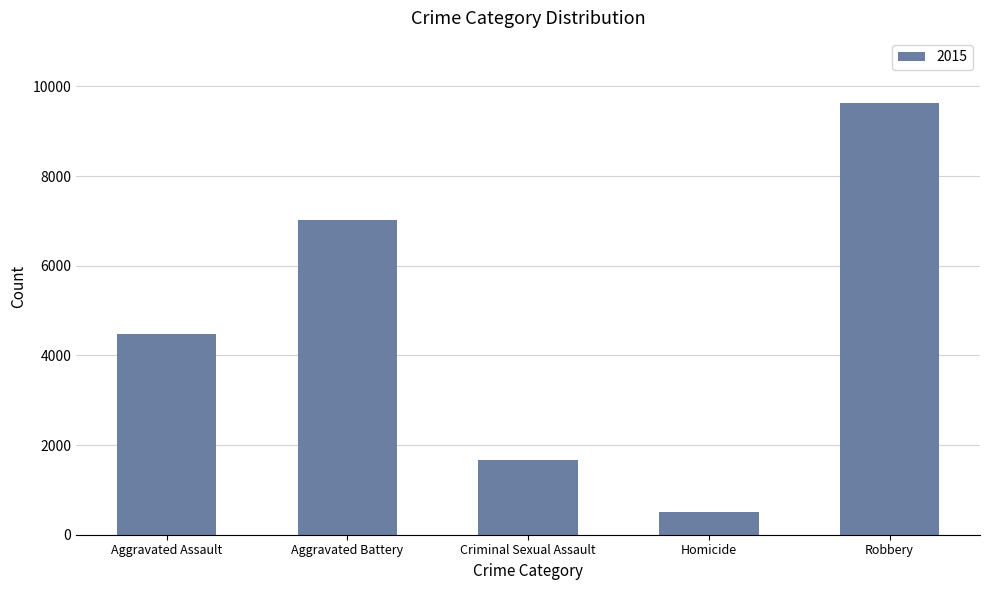

Is it true that the value at Robbery is 6253?

False